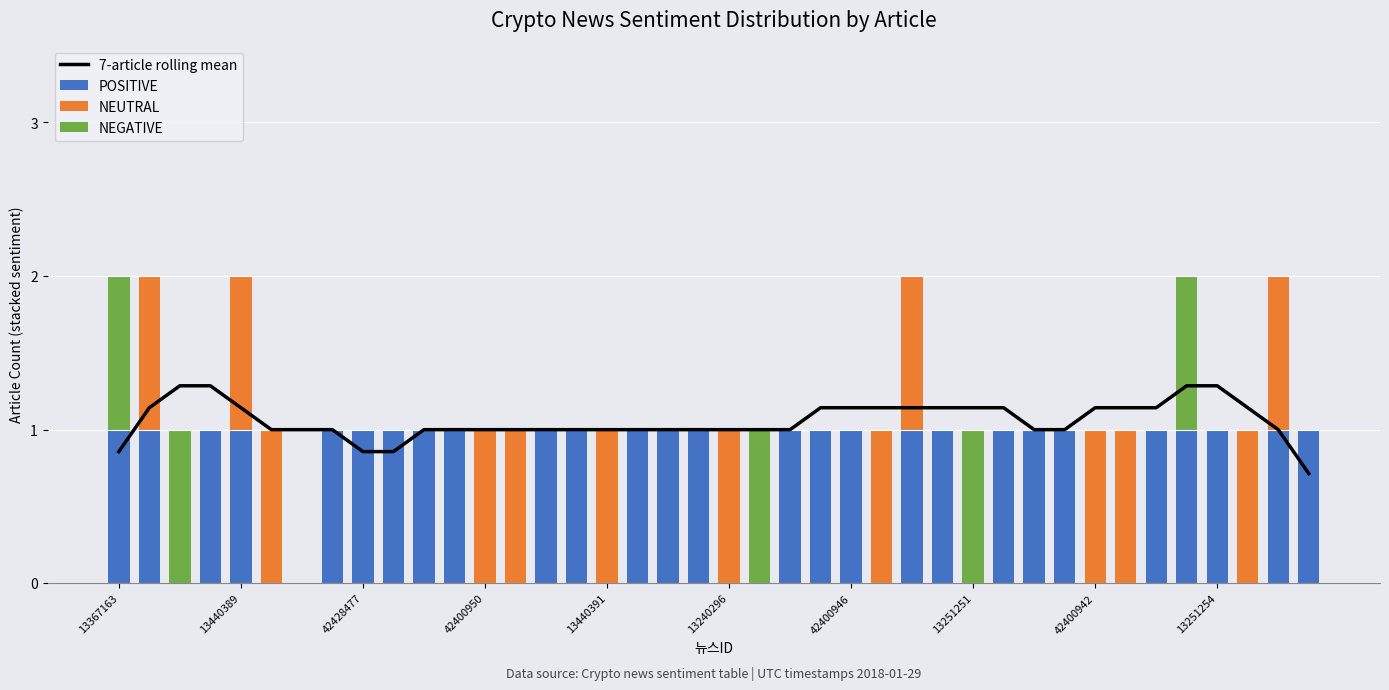

True or false: POSITIVE has a value of 2 at 42400946.

False